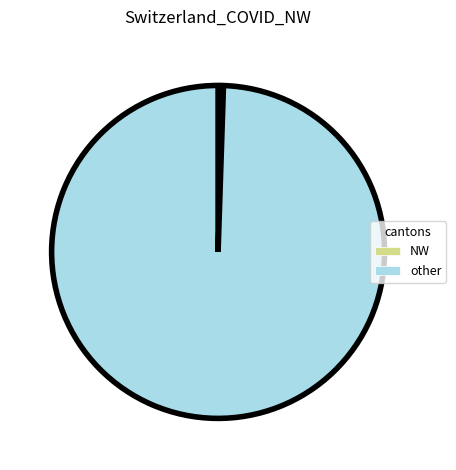

Is there a majority slice in this chart?

Yes